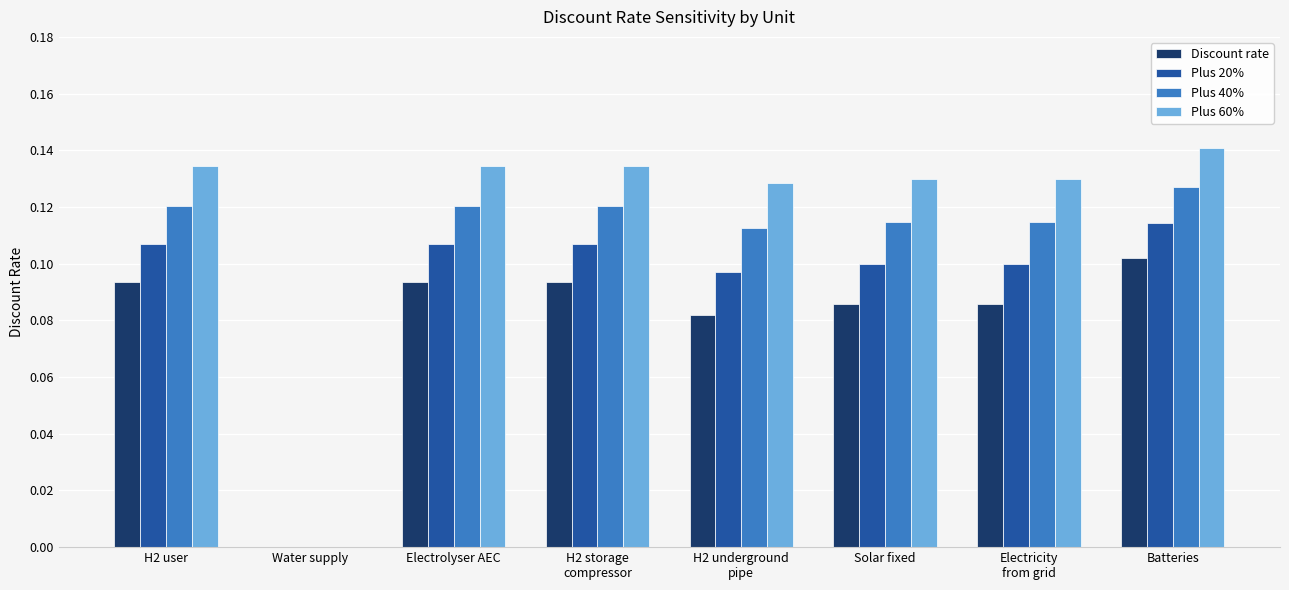

The value of Plus 20% at Water supply is -0.1. True or false?

False